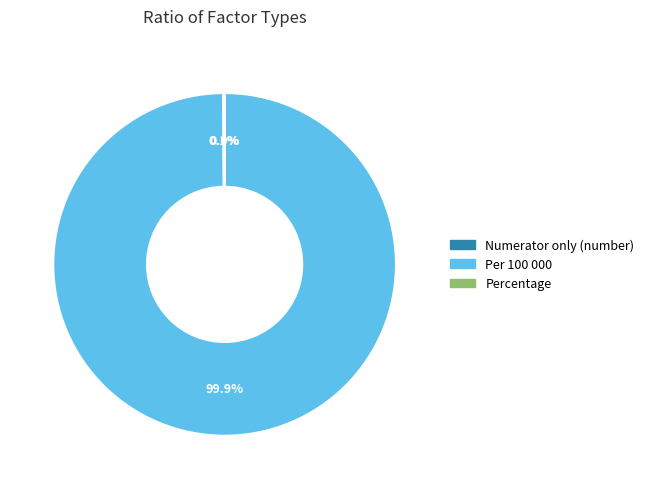

Which slice is the largest?

Per 100 000